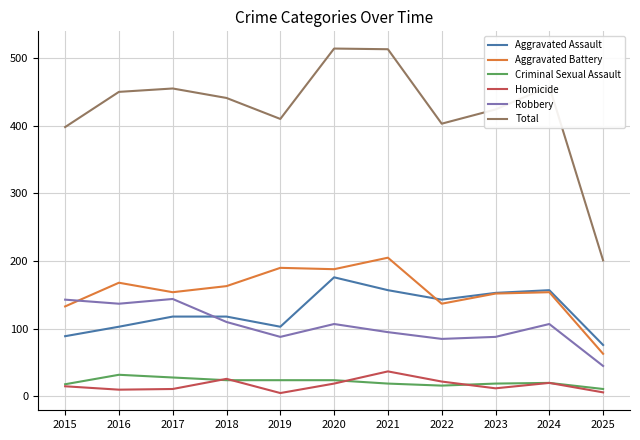

Which series has the largest range (max minus min)?

Total